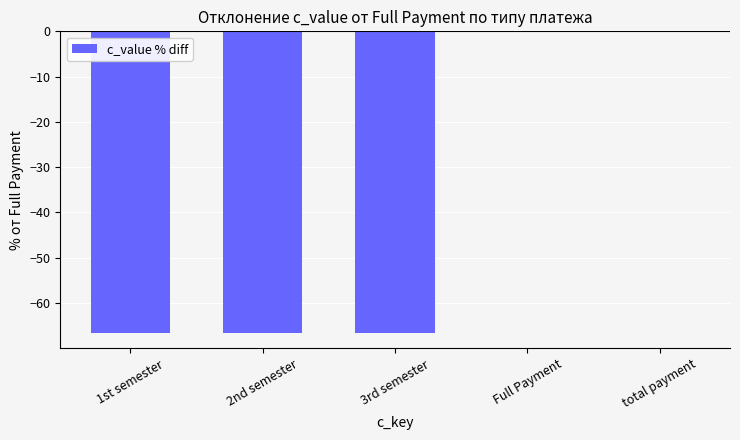

How many data points does each series have?

5